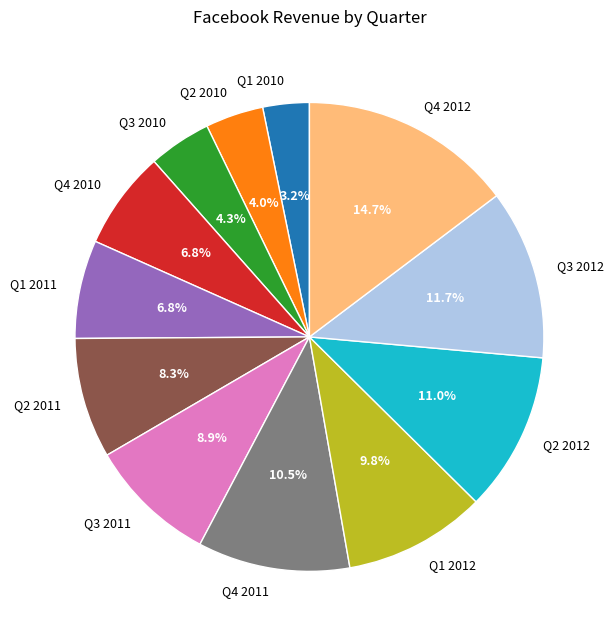

What is the largest slice in the pie chart?

Q4 2012